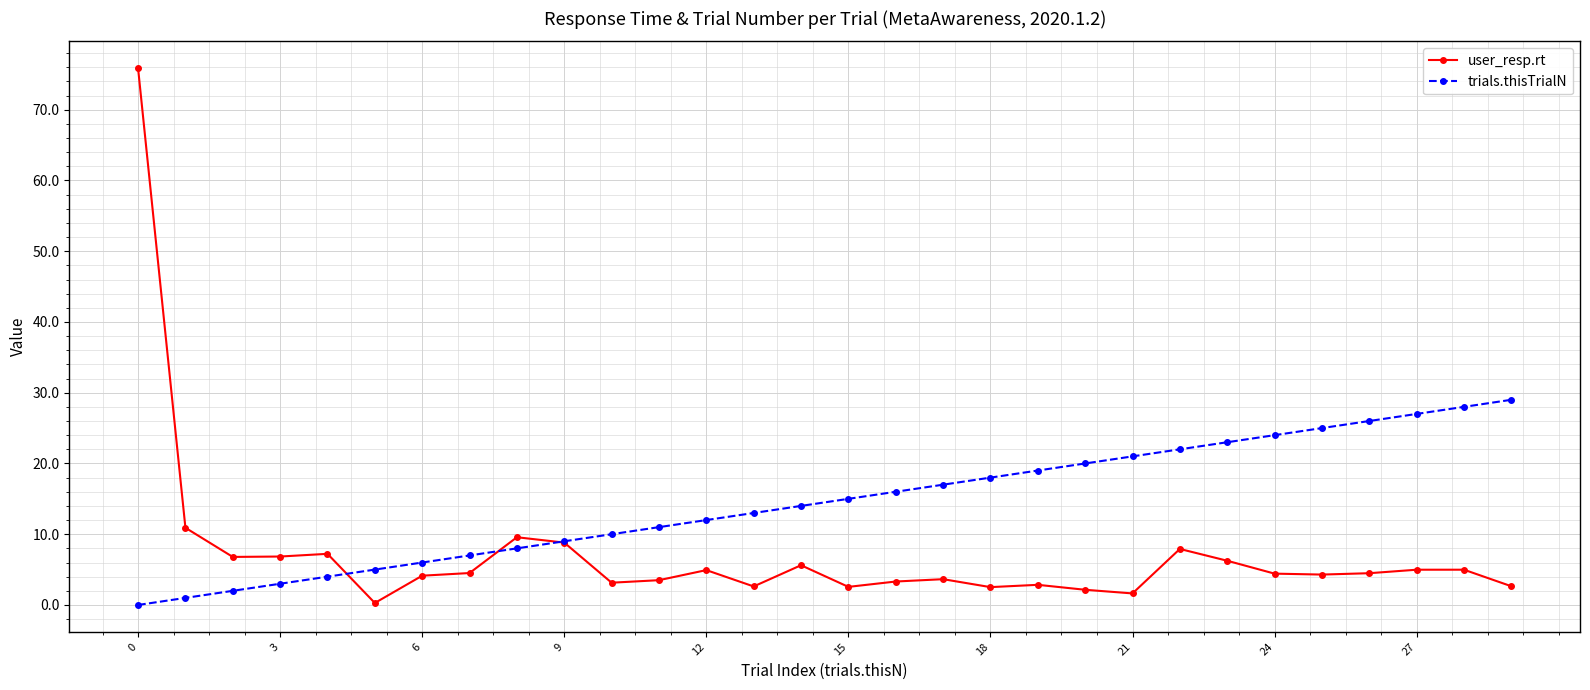

What is the maximum value for trials.thisTrialN?

29.0